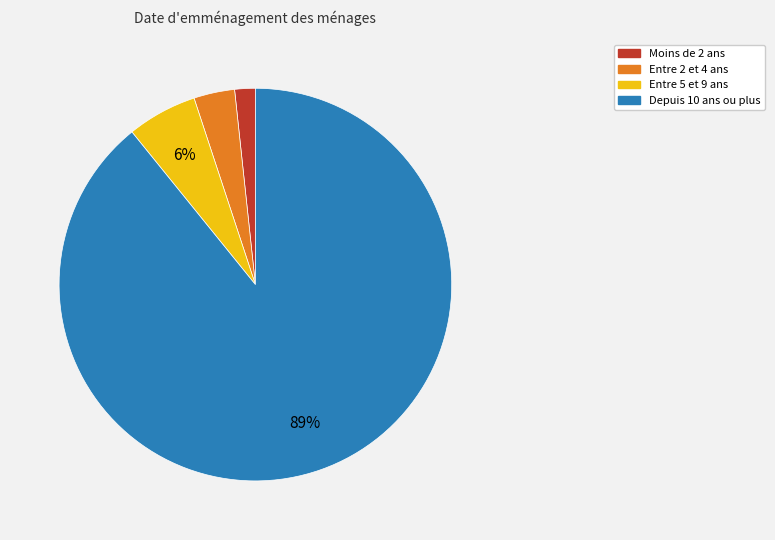

What percentage is the Depuis 10 ans ou plus slice, to the nearest percent?

89%